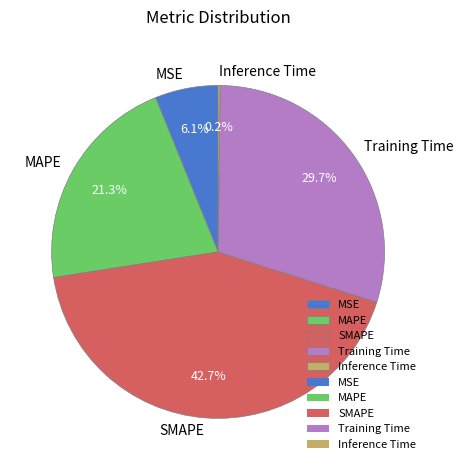

What is the largest slice in the pie chart?

SMAPE